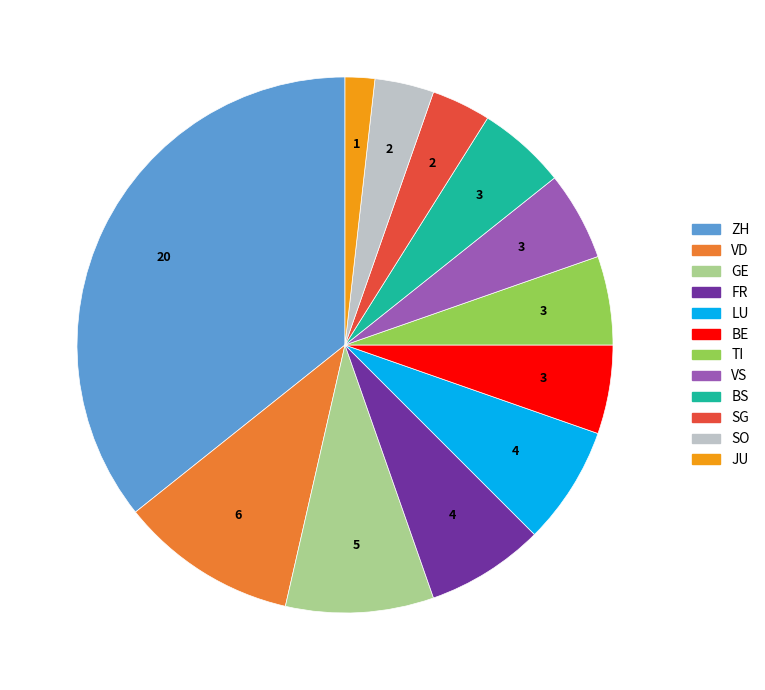

Does any single category account for the majority?

No